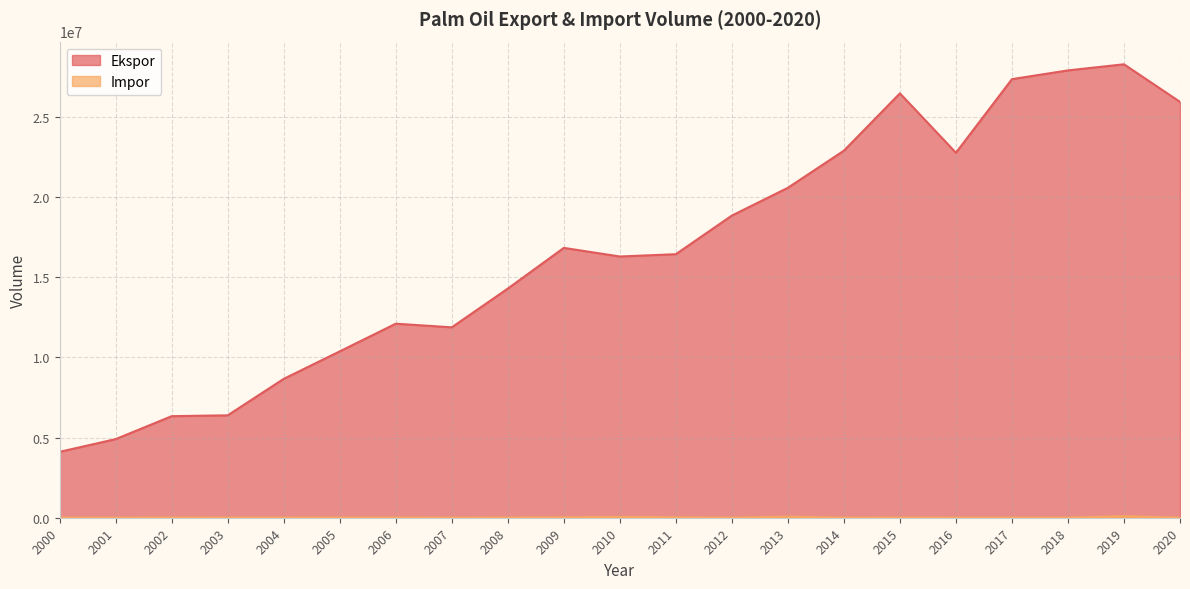

In Impor, how many points are lower than both neighbors (excluding endpoints)?

6